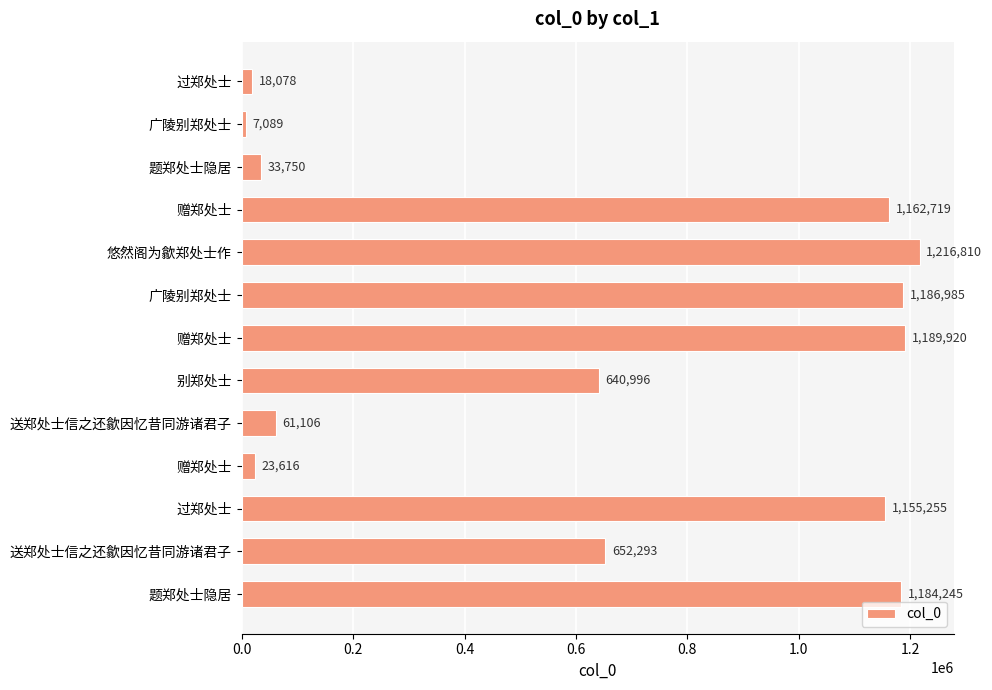

Are the bars horizontal?

Yes